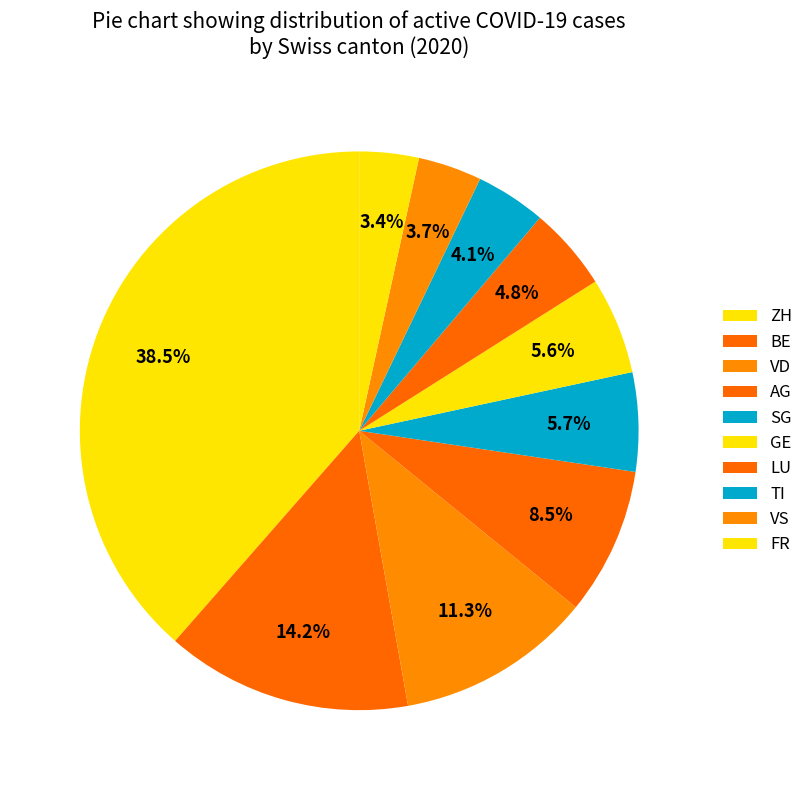

How many segments does this pie chart have?

10